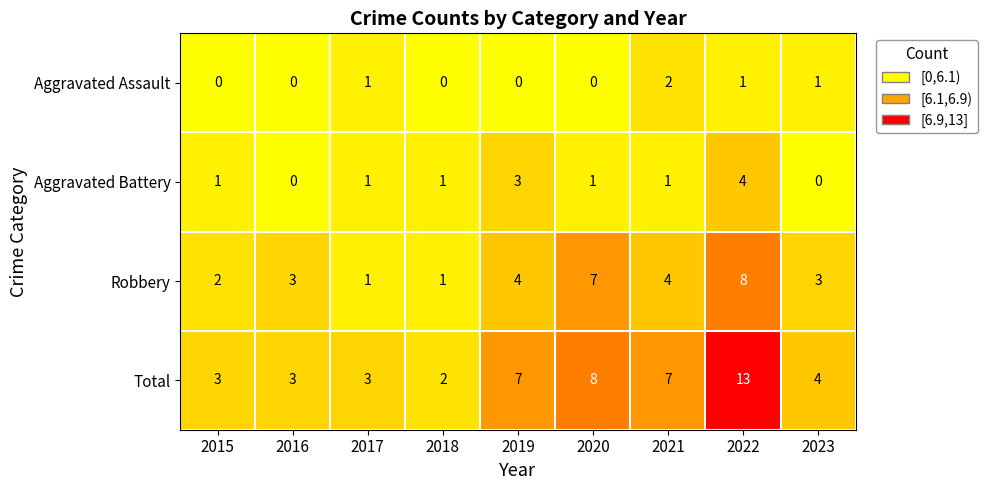

The value of Robbery at 2021 is 6. True or false?

False